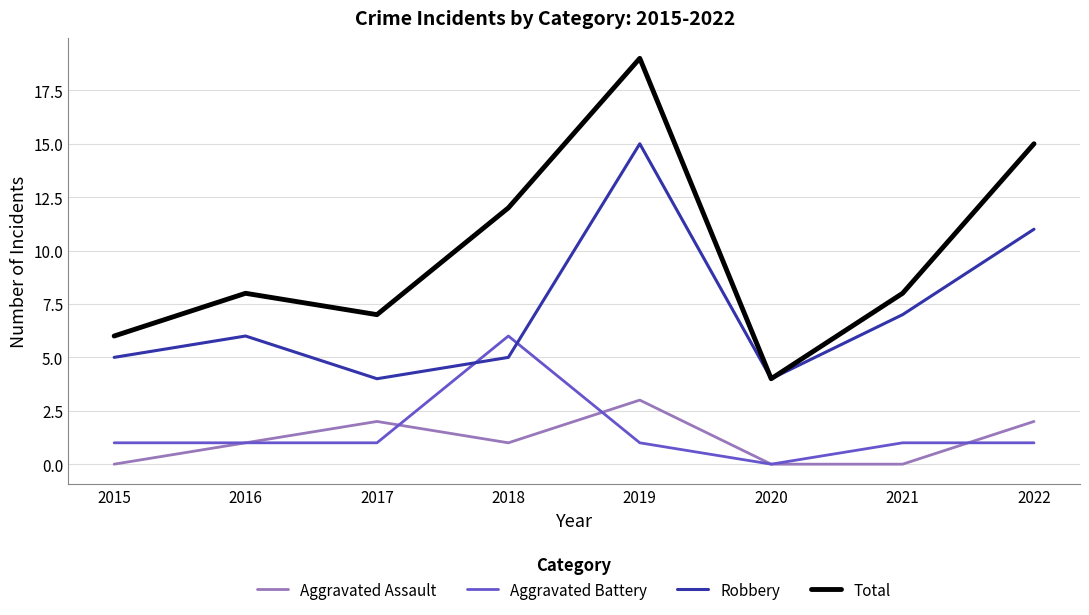

What is the difference between the maximum and minimum values in the Aggravated Assault series?

3